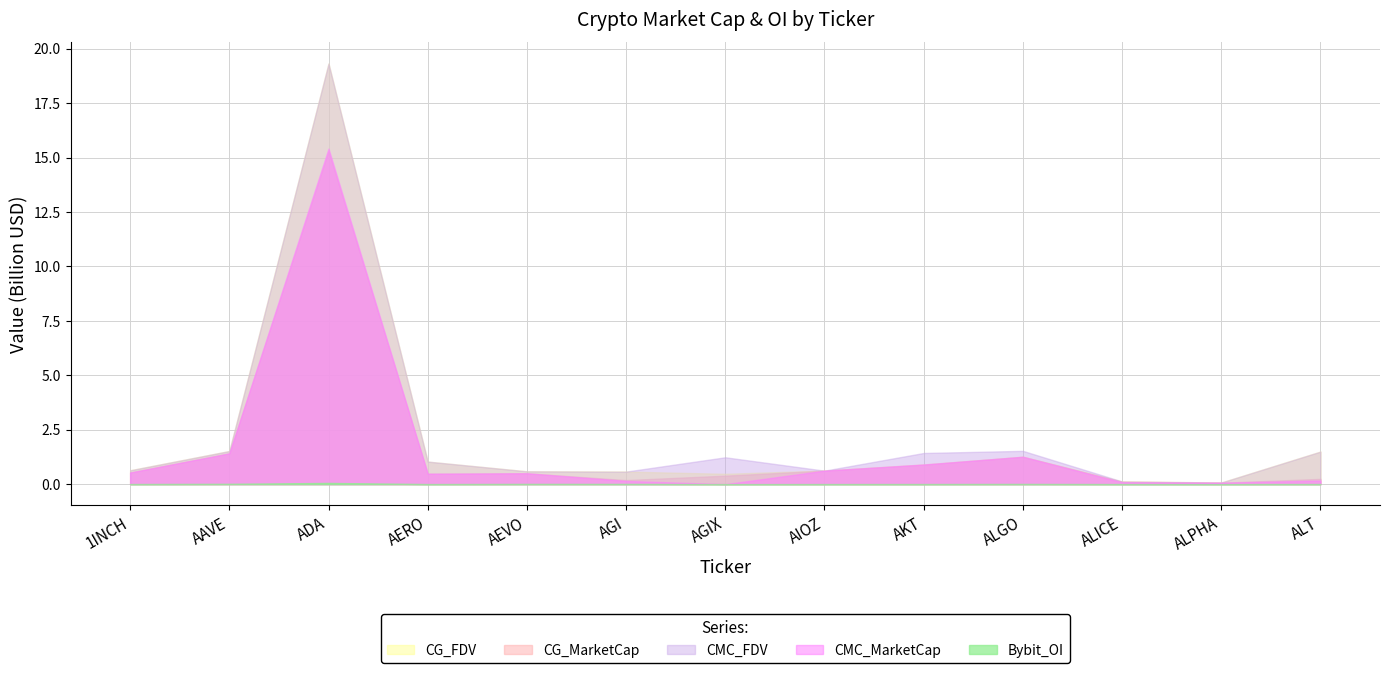

Reading right to left, extract all data points from this chart.

CMC_FDV: 1497258667.8	76759896.2	123578988.8	1529432034.5	1431925763.0	619865221.1	1234250110.3	577233227.9	590752872.8	1037736564.7	19324136075.6	1522841197.2	638116623.0
CMC_MarketCap: 164698453.4	67778988.4	83926610.2	1258237123.0	904154280.2	619865221.1	0.0	148472820.8	500750996.6	481186350.6	15414792630.5	1415860185.1	533624679.9
CG_MarketCap: 243319122.0	67647960.0	113792132.0	1258469809.0	892590317.0	621962355.0	390368098.0	188583314.0	500127695.0	479359459.0	15270889511.0	1415505035.0	533851449.0
CG_FDV: 1496389221.0	76611507.0	123575166.0	1258469844.0	904867857.0	624805565.0	474878714.0	576850297.0	590017543.0	1033798756.0	19320839378.0	1522459212.0	638387797.0
Bybit_OI: 4962957.0	950337.0	2717858.0	8784823.0	4613202.0	3328793.0	0.0	9365010.0	10049464.0	2787337.0	56684352.0	14064363.0	4552394.0